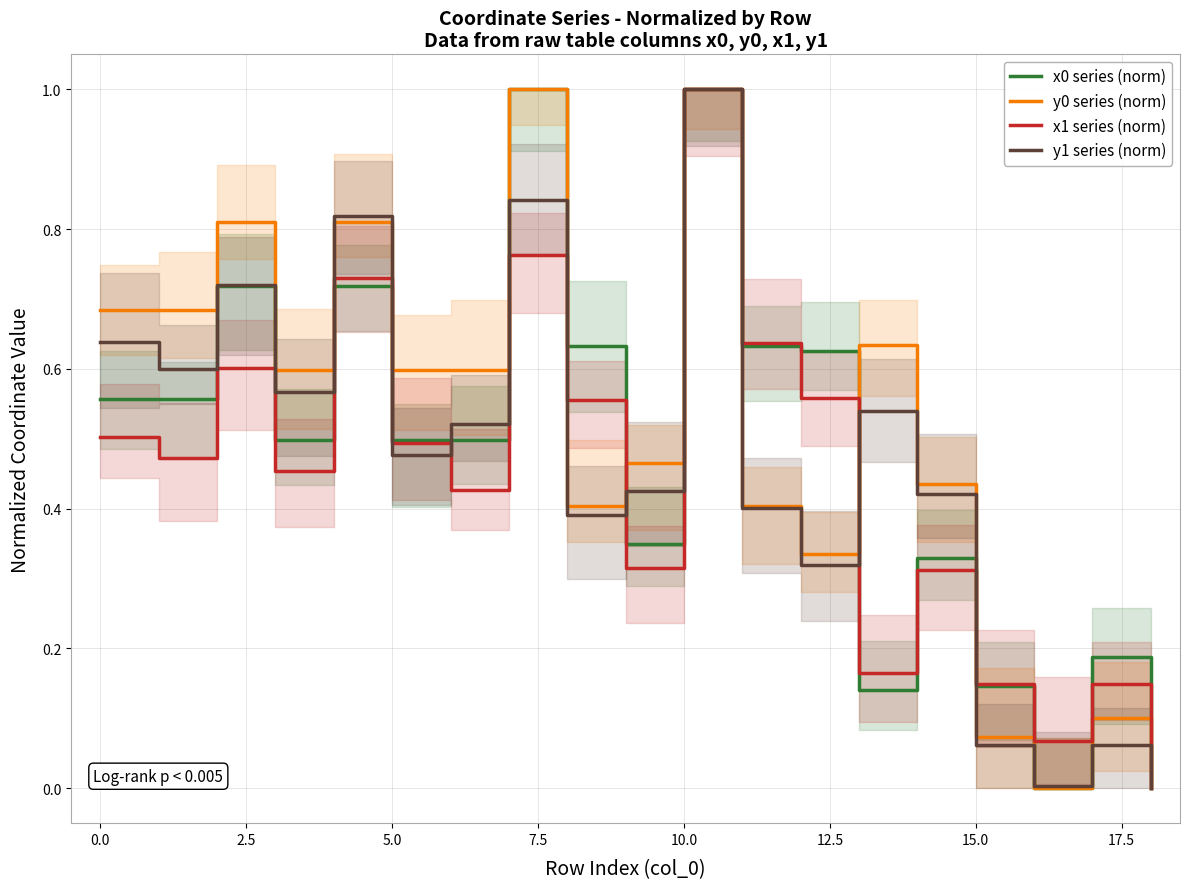

Rank the series by their maximum value, from lowest to highest.

x0 series (norm), y0 series (norm), x1 series (norm), y1 series (norm)